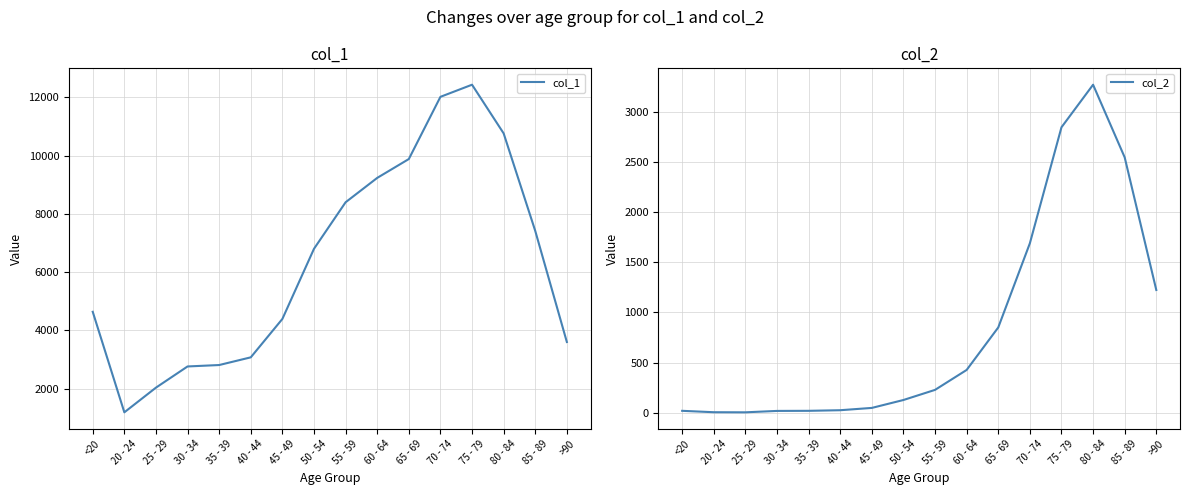

What is the difference between the highest and lowest values at 70 - 74?

10328